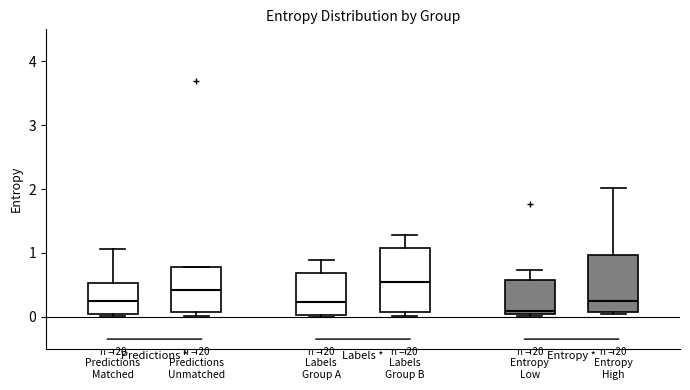

Where does the upper whisker of the box for Entropy Low end on the y-axis? The values are not printed on the chart, so give them approximately, as read against the axis.

0.7